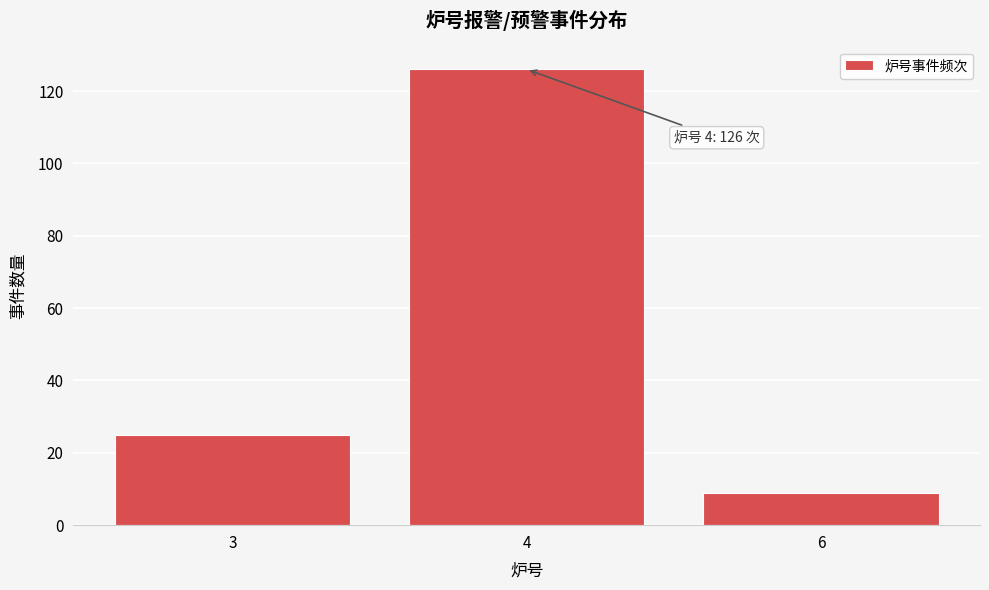

Reading left to right, transcribe all the data shown in this chart.

3=25	4=126	6=9